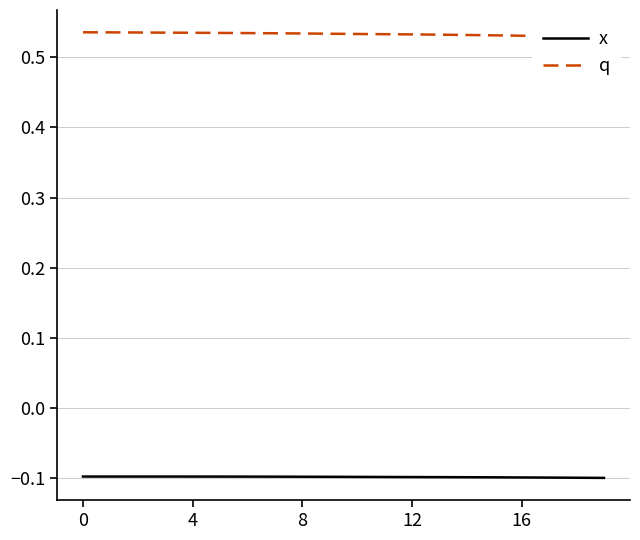

Is it true that q equals 0.1 at 8?

False